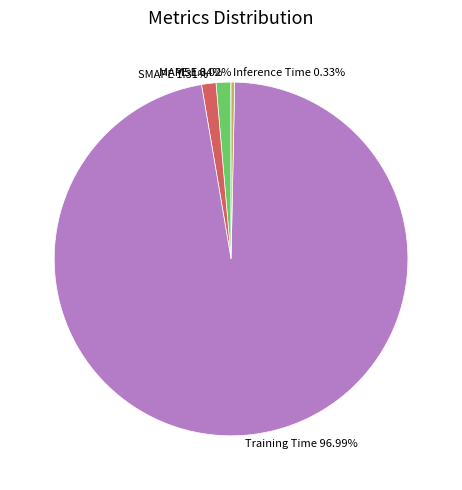

Do Training Time 96.99% and Inference Time 0.33% together represent more than half of the pie?

Yes